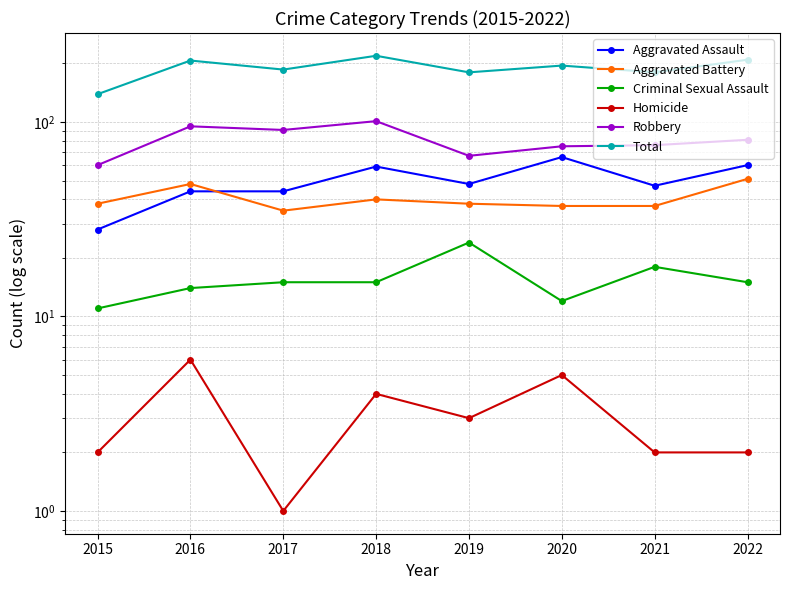

Where is Aggravated Battery nearest to the value 43?

2018